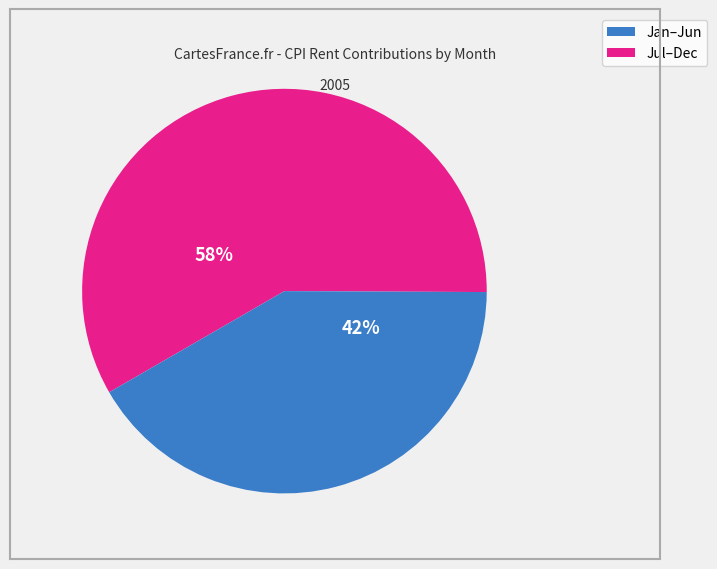

To the nearest percent, what is the average slice percentage?

50%